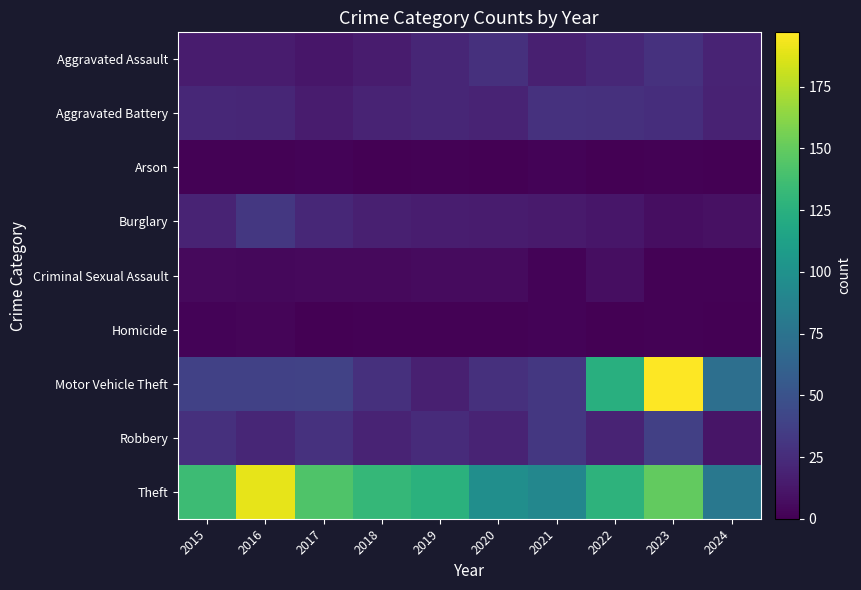

Count the number of categories in the chart.

10